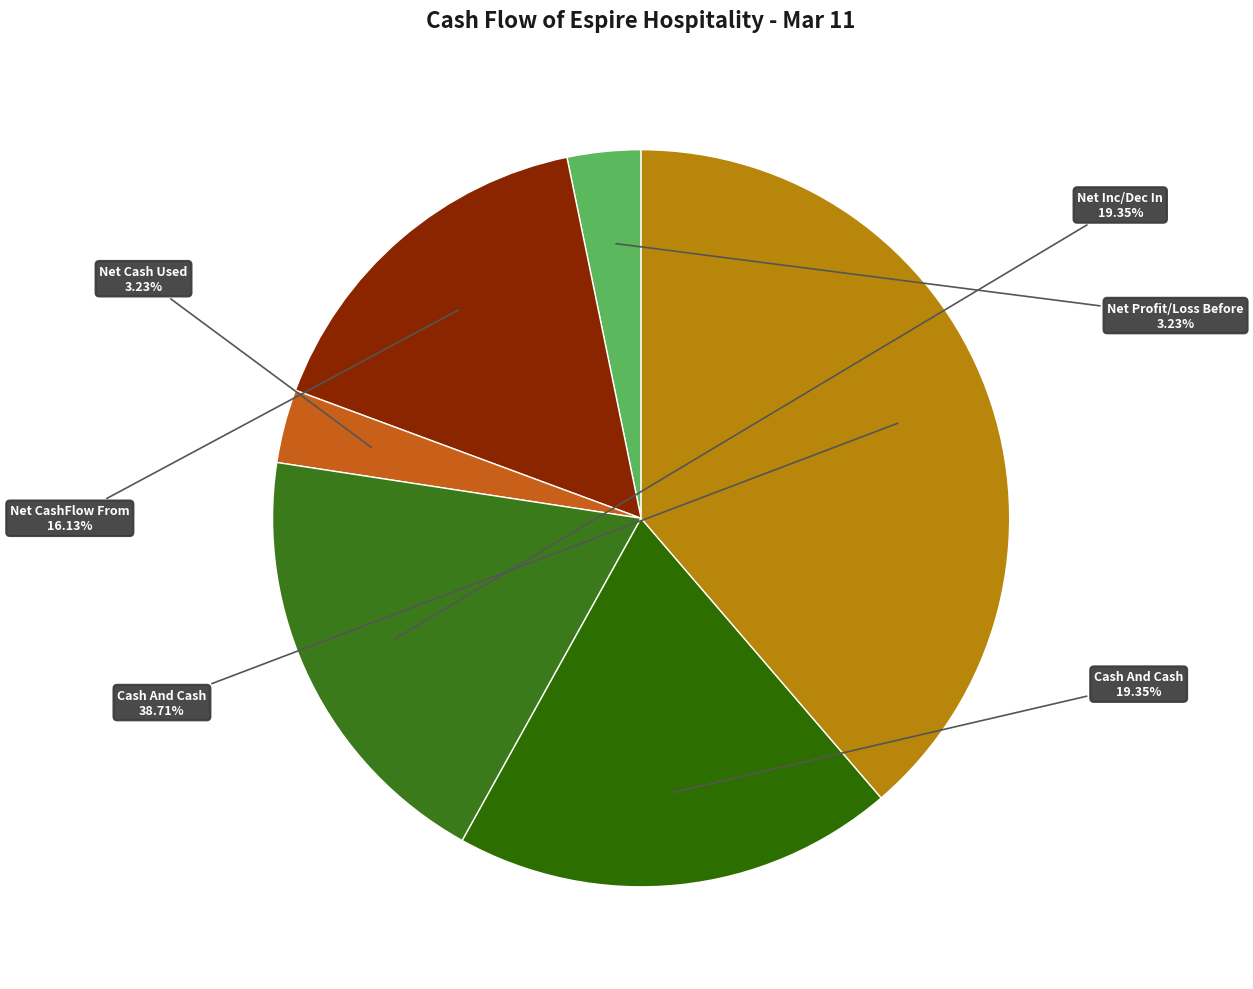

Which slice is the largest?

Cash And Cash Equivalents End Of Year